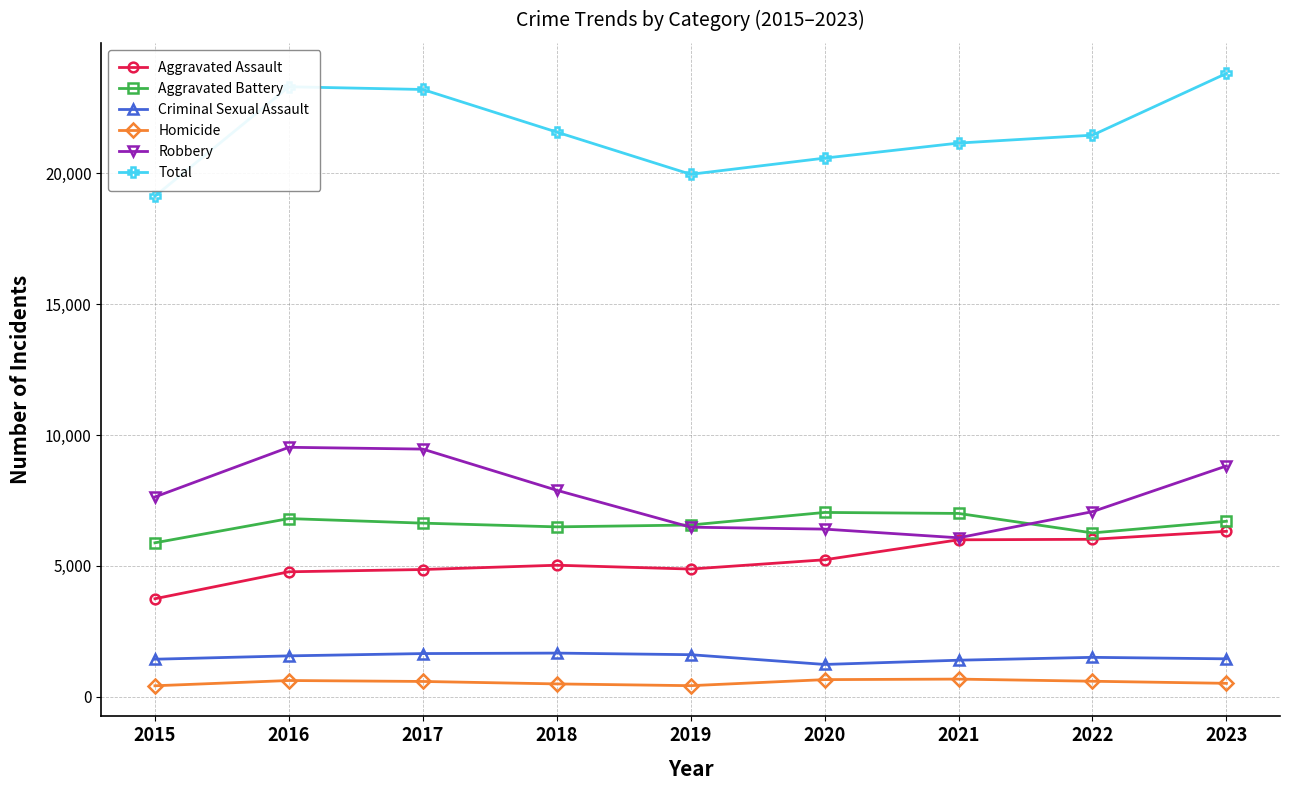

Does the chart display data point markers on the line(s)?

Yes